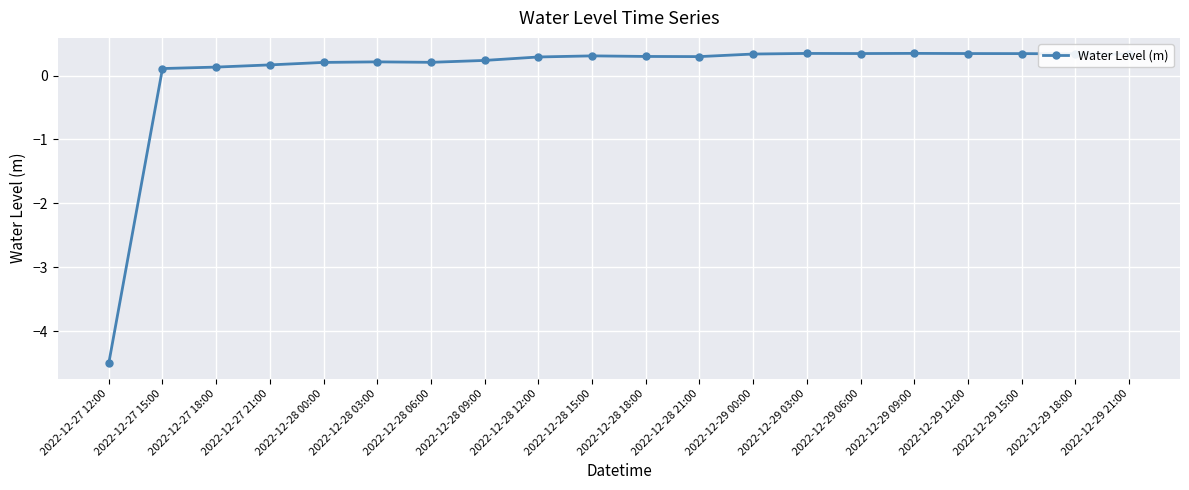

Is this an area chart (filled region under the line)?

No